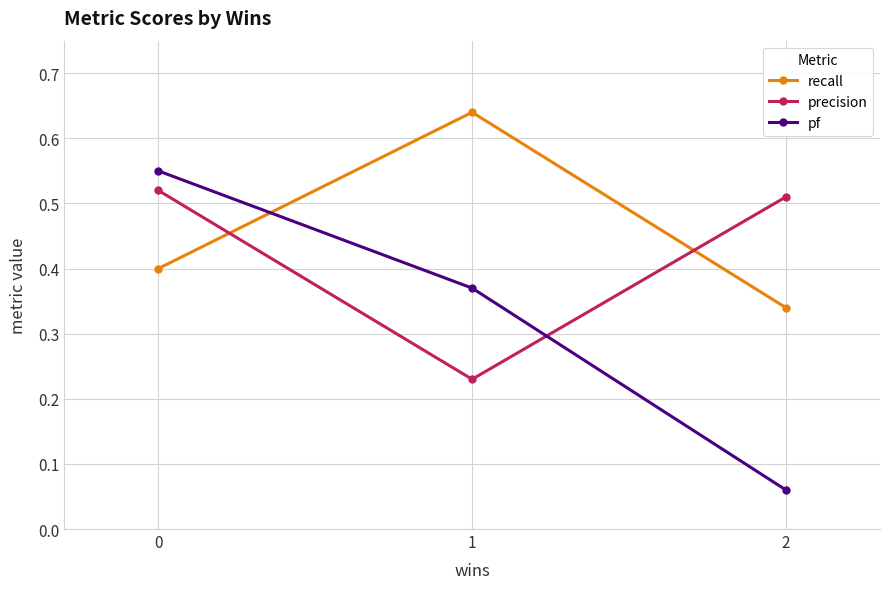

The precision series shows 0.1 at 2. True or false?

False